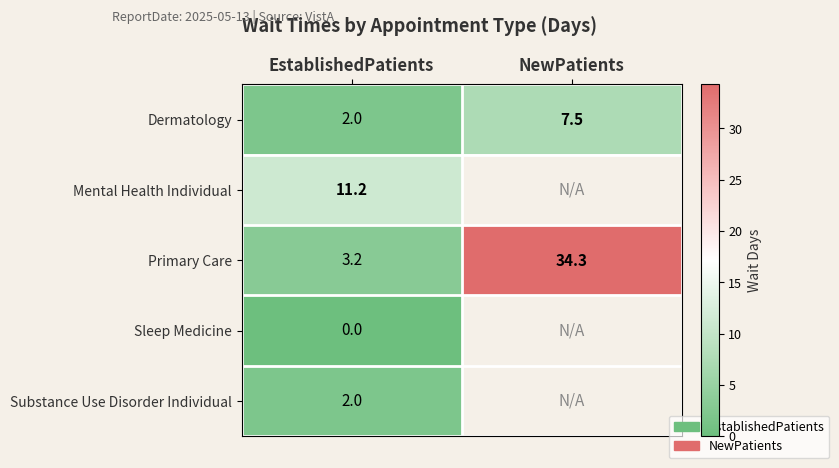

Rank the categories by Primary Care value from lowest to highest.

EstablishedPatients, NewPatients